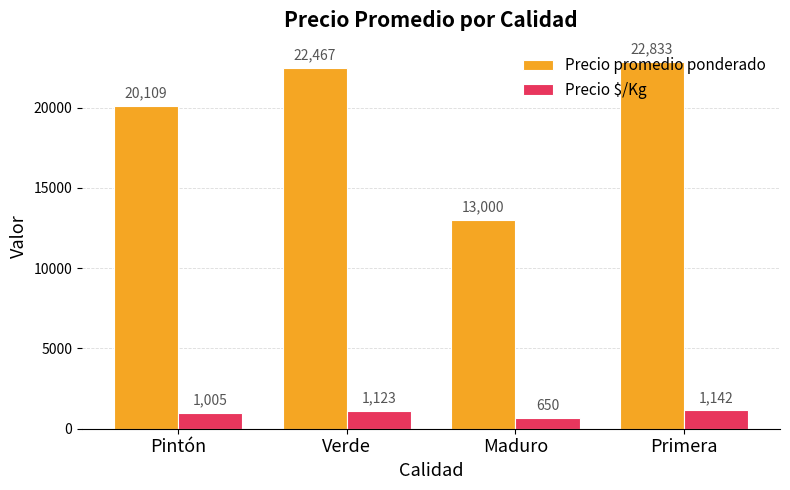

Where is Precio $/Kg nearest to the value 896?

Pintón